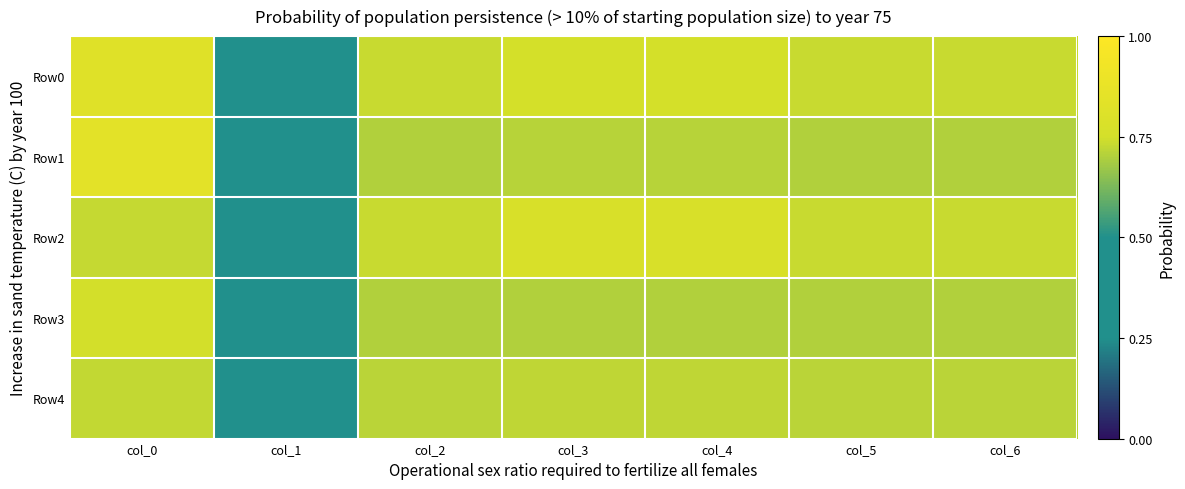

Reading right to left, extract all data points from this chart.

Row0: col_6=0.7	col_5=0.7	col_4=0.8	col_3=0.8	col_2=0.7	col_1=0.5	col_0=0.8
Row1: col_6=0.7	col_5=0.7	col_4=0.7	col_3=0.7	col_2=0.7	col_1=0.4	col_0=0.8
Row2: col_6=0.7	col_5=0.7	col_4=0.8	col_3=0.8	col_2=0.7	col_1=0.5	col_0=0.7
Row3: col_6=0.7	col_5=0.7	col_4=0.7	col_3=0.7	col_2=0.7	col_1=0.4	col_0=0.7
Row4: col_6=0.7	col_5=0.7	col_4=0.7	col_3=0.7	col_2=0.7	col_1=0.4	col_0=0.7